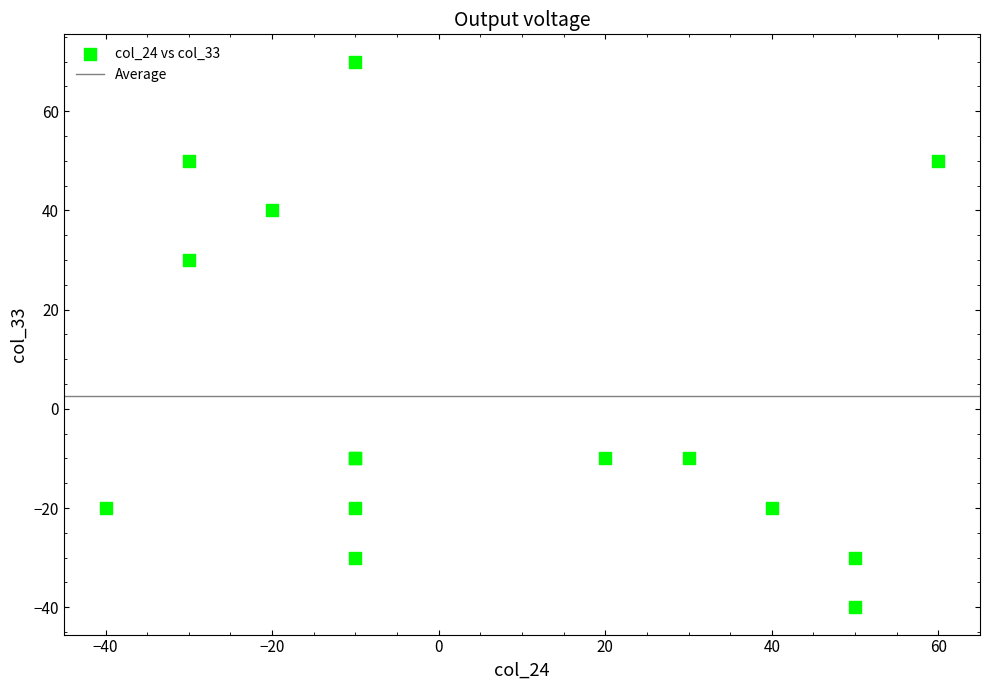

What Y value in the scatter plot is closest to 15?

30